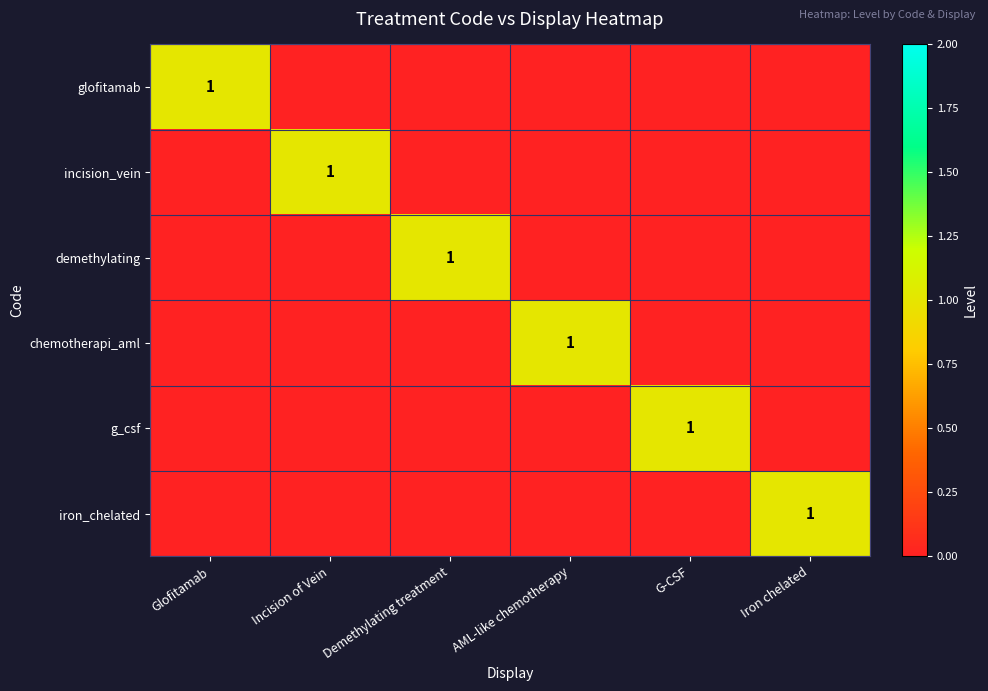

Rank the series at Glofitamab from lowest to highest value.

incision_vein, demethylating, chemotherapi_aml, g_csf, iron_chelated, glofitamab